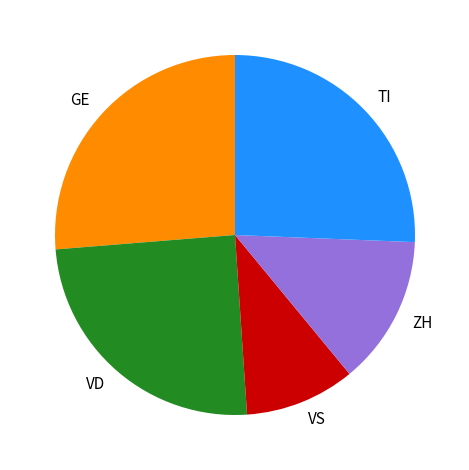

Which slice is the smallest?

VS